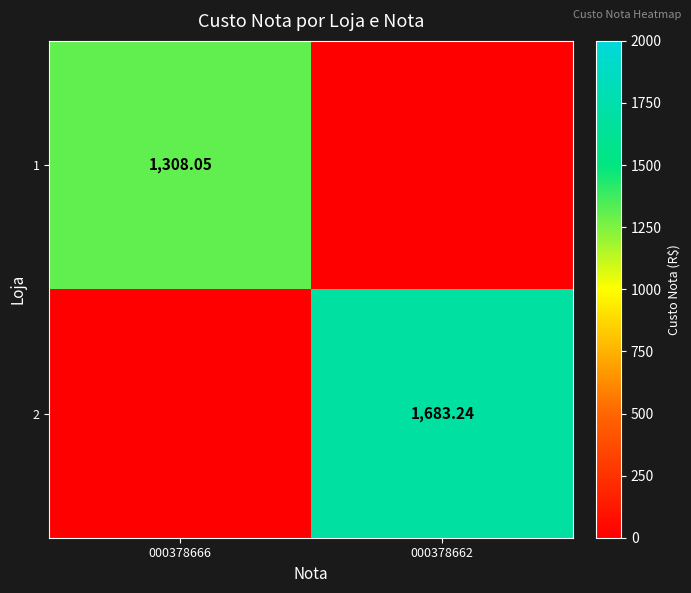

What is the sum of the 2 values at 000378666 and 000378662?

1683.2